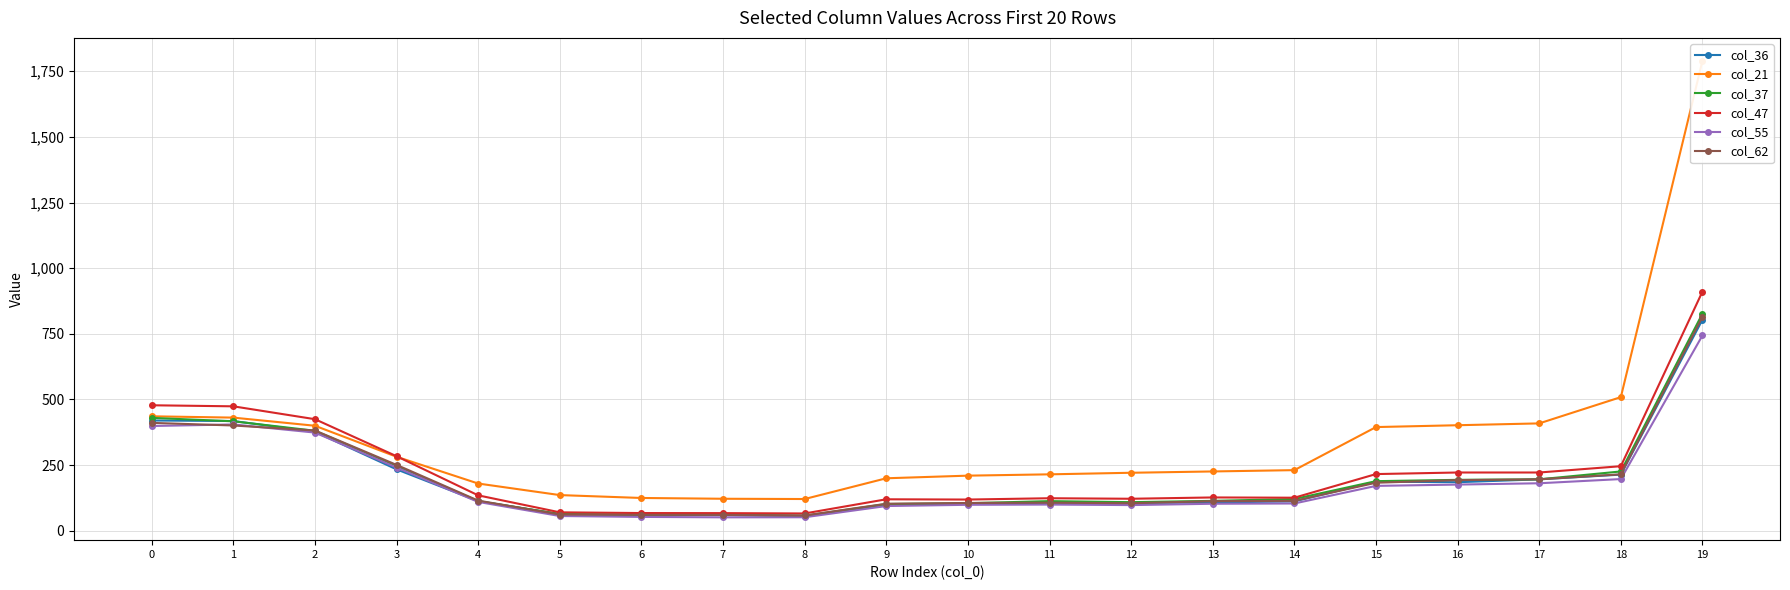

True or false: col_55 has a value of 241.0 at 3.

True